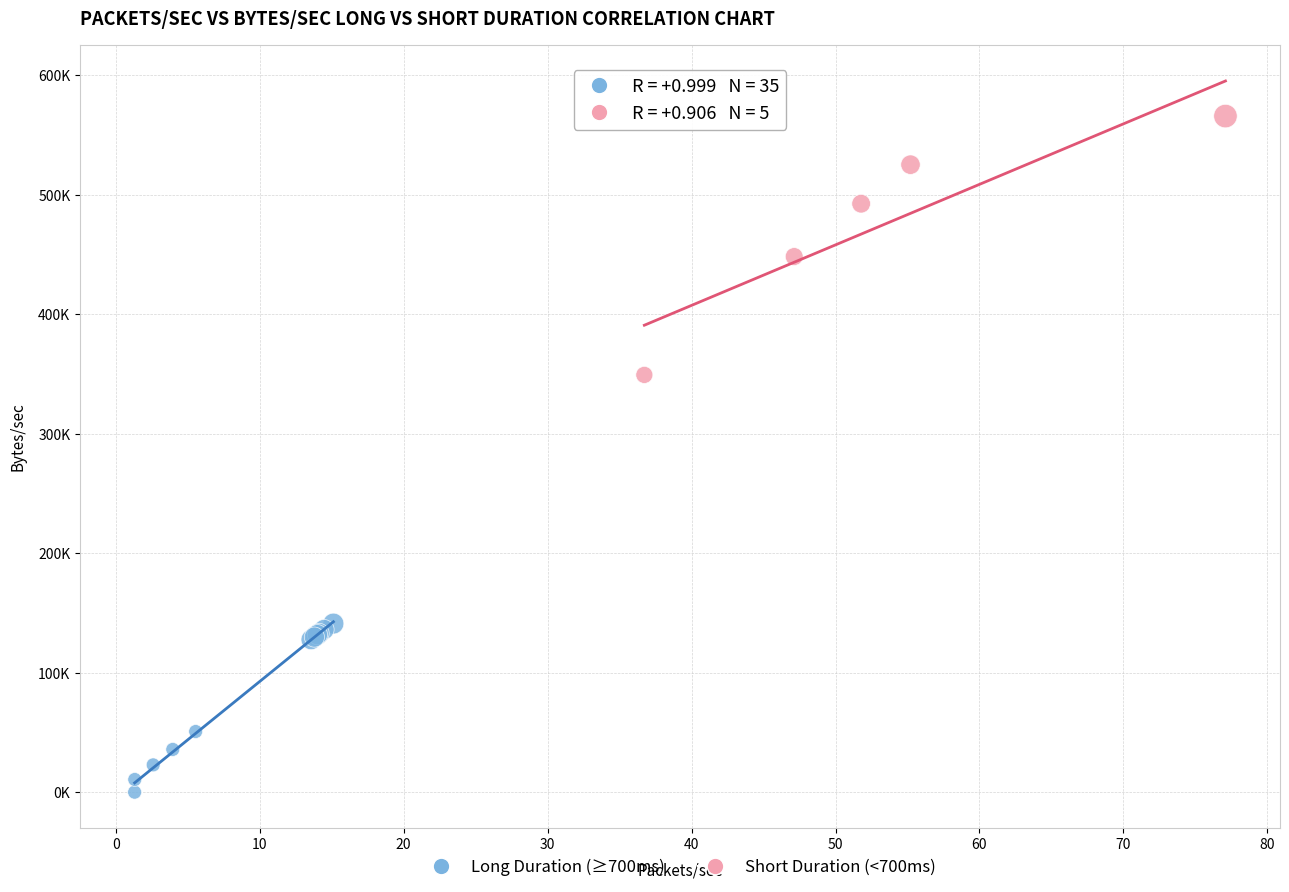

Which series has the largest Y range (max minus min)?

Short Duration (<700ms)